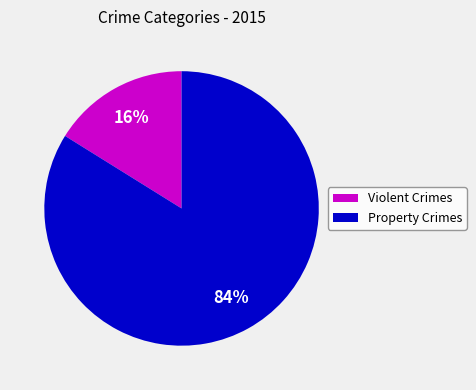

Does any single category account for the majority?

Yes